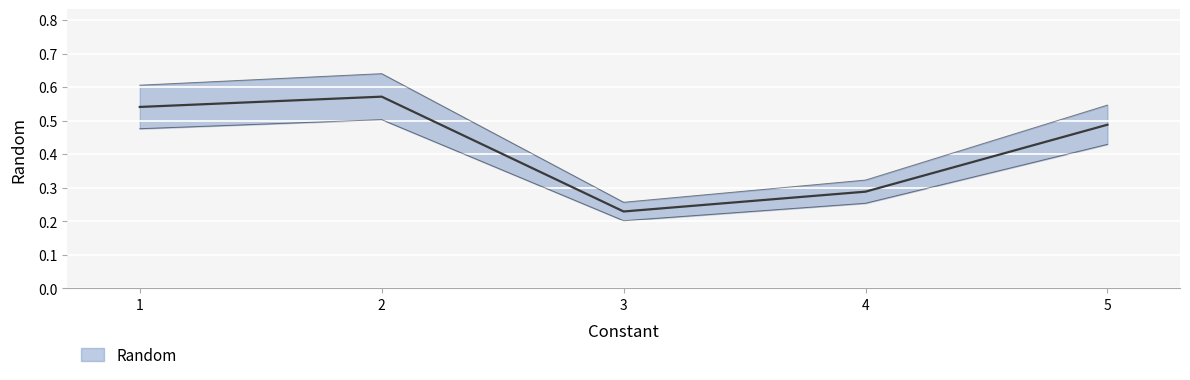

How many points are higher than both their immediate neighbors (excluding endpoints)?

1